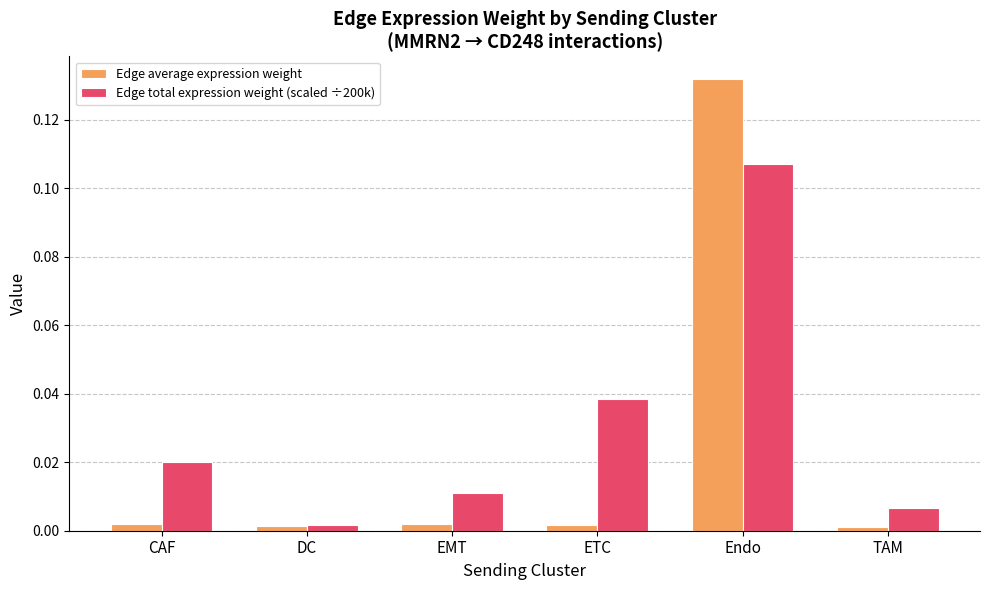

Which label corresponds to the largest value in the chart?

Endo